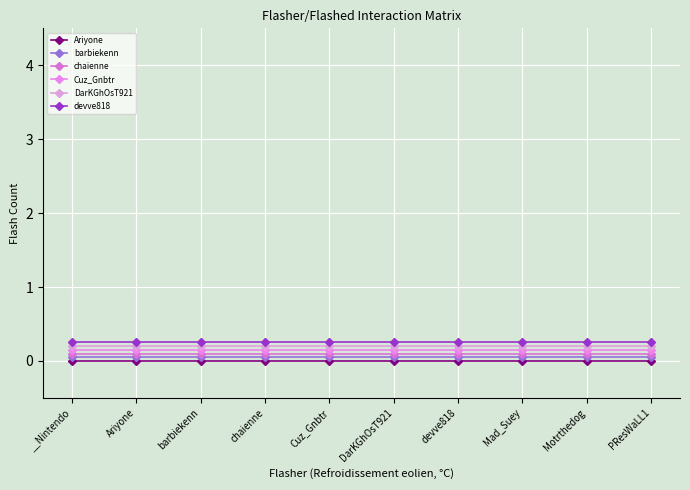

Reading left to right, what are all the values shown in this chart?

Ariyone: 0.0	0.0	0.0	0.0	0.0	0.0	0.0	0.0	0.0	0.0
barbiekenn: 0.1	0.1	0.1	0.1	0.1	0.1	0.1	0.1	0.1	0.1
chaienne: 0.1	0.1	0.1	0.1	0.1	0.1	0.1	0.1	0.1	0.1
Cuz_Gnbtr: 0.1	0.1	0.1	0.1	0.1	0.1	0.1	0.1	0.1	0.1
DarKGhOsT921: 0.2	0.2	0.2	0.2	0.2	0.2	0.2	0.2	0.2	0.2
devve818: 0.2	0.2	0.2	0.2	0.2	0.2	0.2	0.2	0.2	0.2